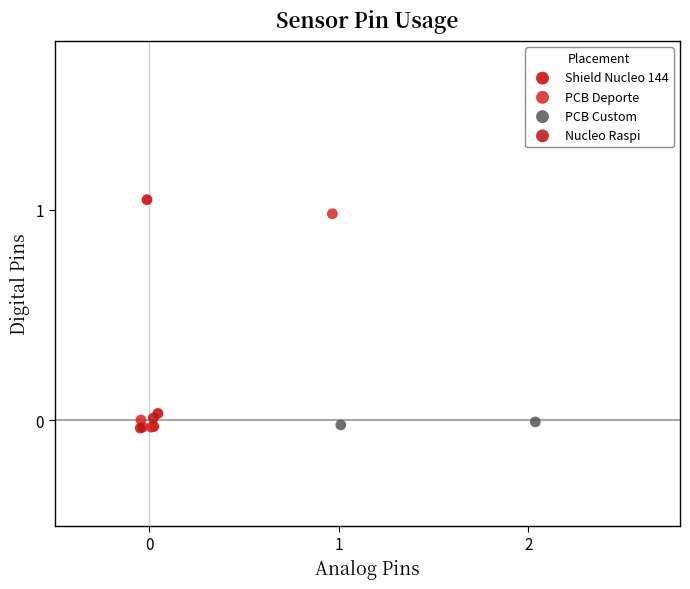

What are all the series names shown in the legend?

Shield Nucleo 144, PCB Deporte, PCB Custom, Nucleo Raspi